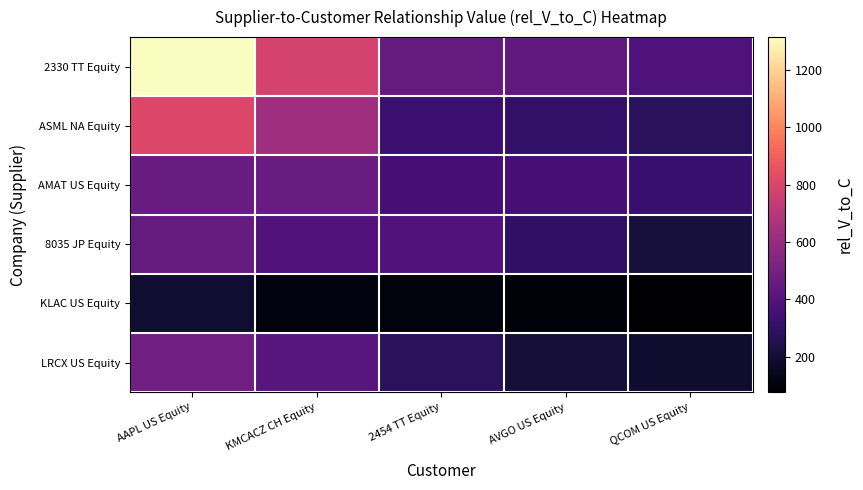

Which series has the largest range (max minus min)?

2330 TT Equity